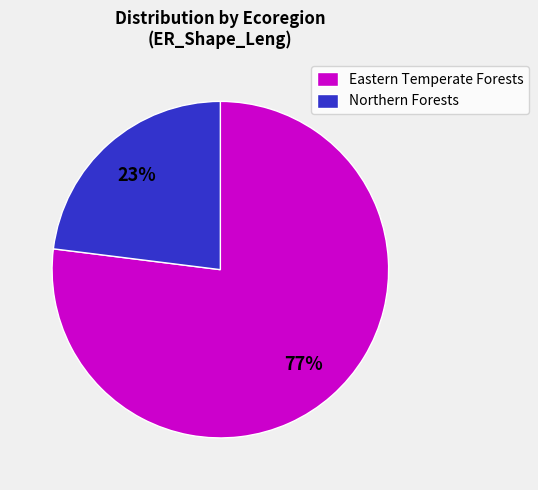

How many slices are in this pie chart?

2